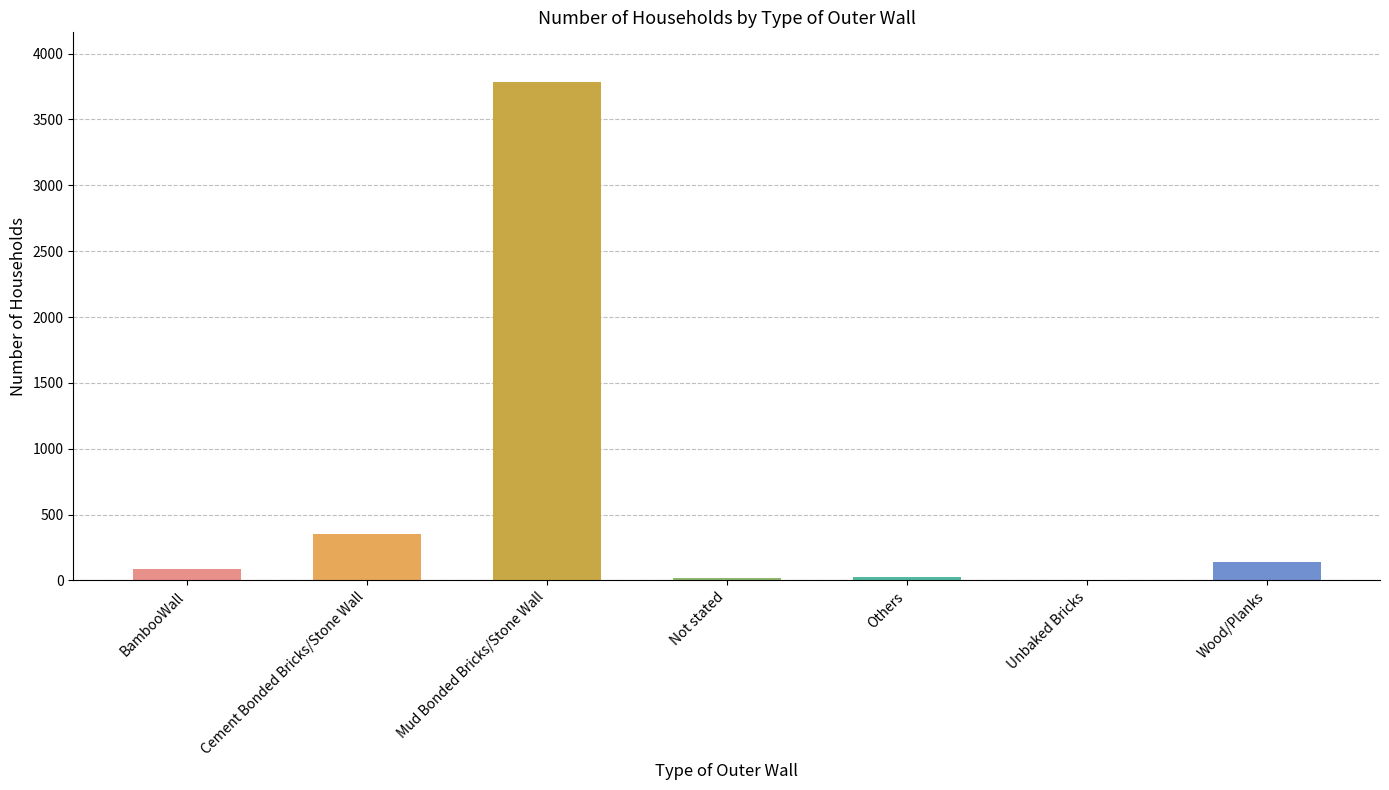

Are the bars grouped side by side (vs. stacked)?

No